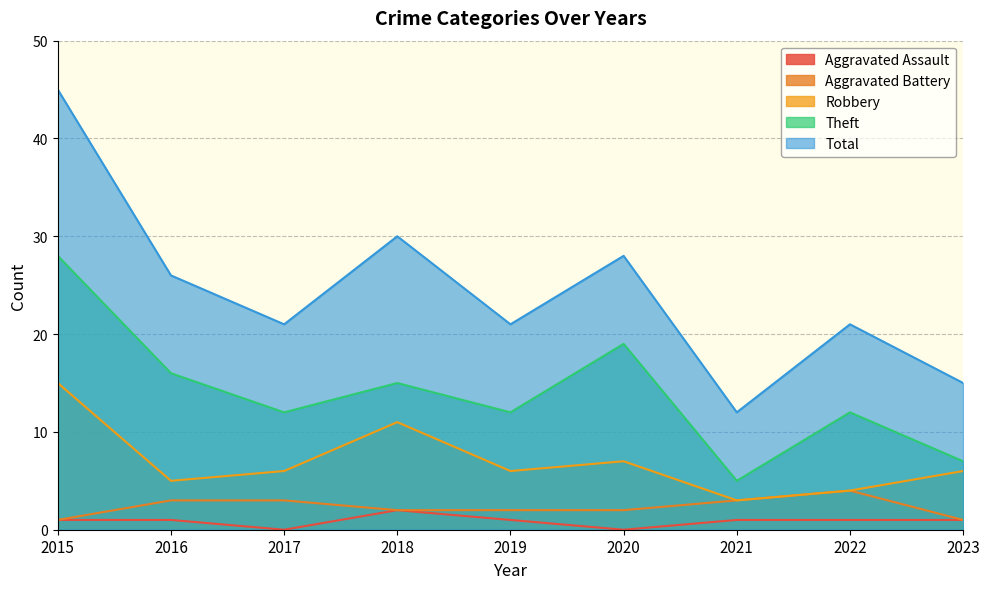

What is the lowest value of the Robbery series?

3